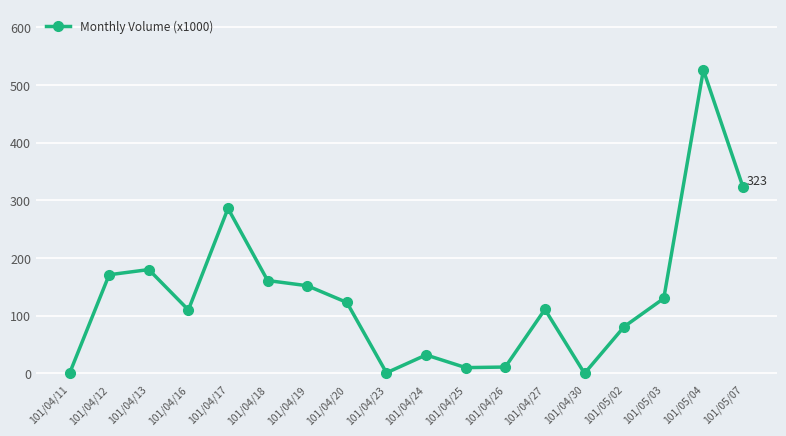

What is the greatest value displayed?

526